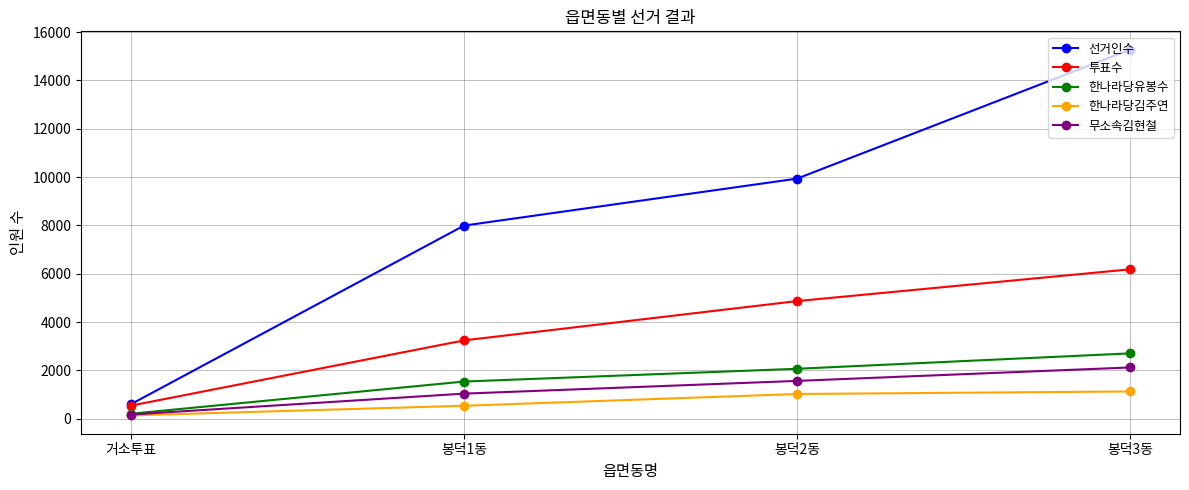

Which series has the largest total across all categories?

선거인수